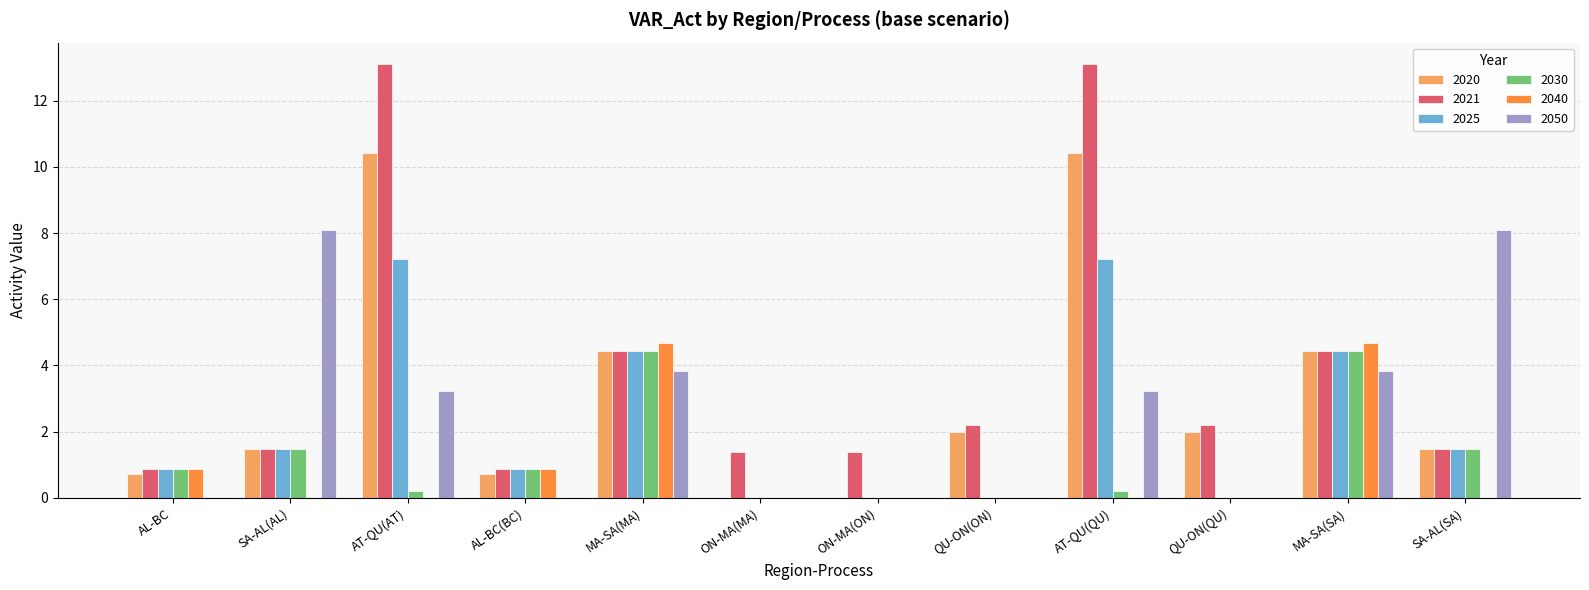

Which series has the largest total across all categories?

2021